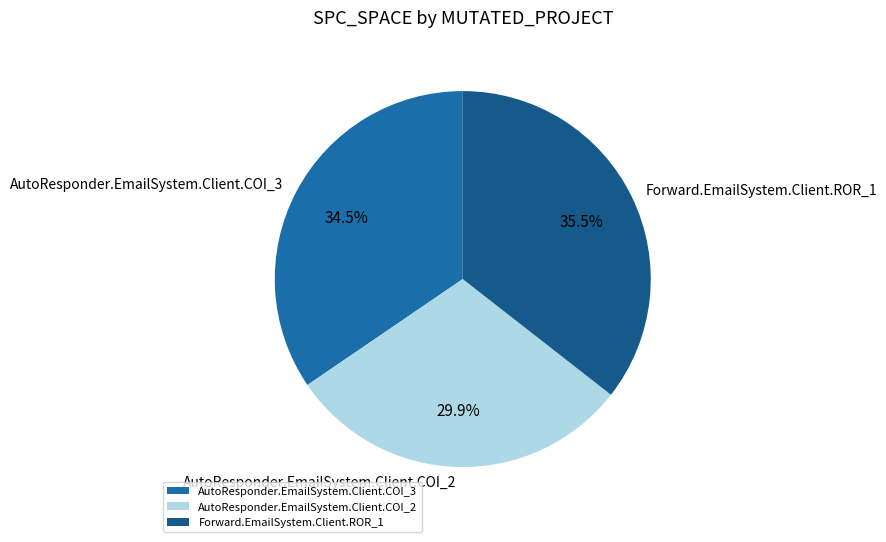

Is there any slice that represents more than half of the pie?

No